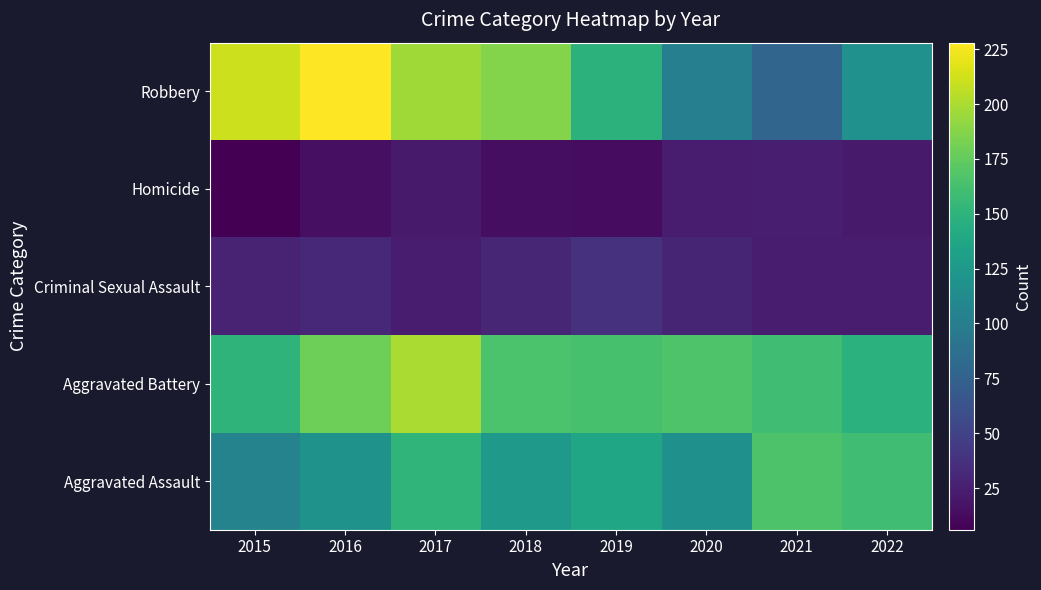

Rank the series by their maximum value, from highest to lowest.

Robbery, Aggravated Battery, Aggravated Assault, Criminal Sexual Assault, Homicide